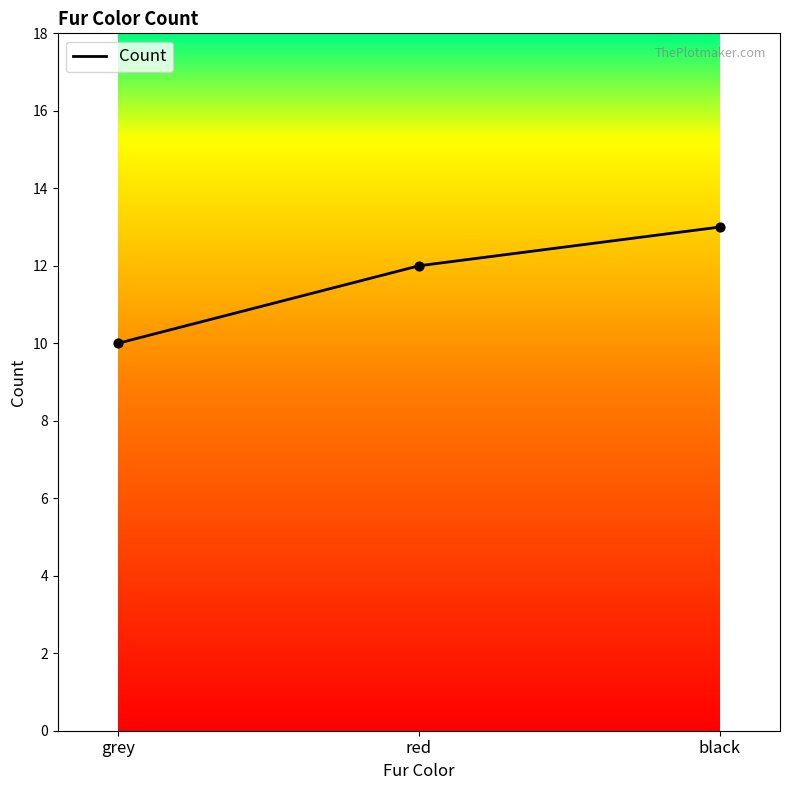

Between grey and red, which is larger?

red